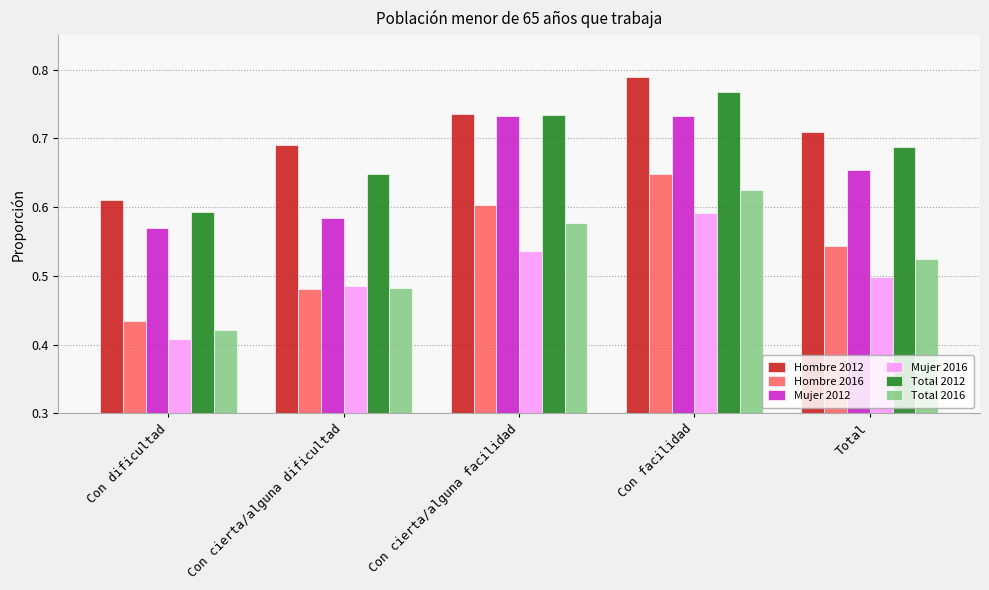

What is the spread (max minus min) of values at Total?

0.2